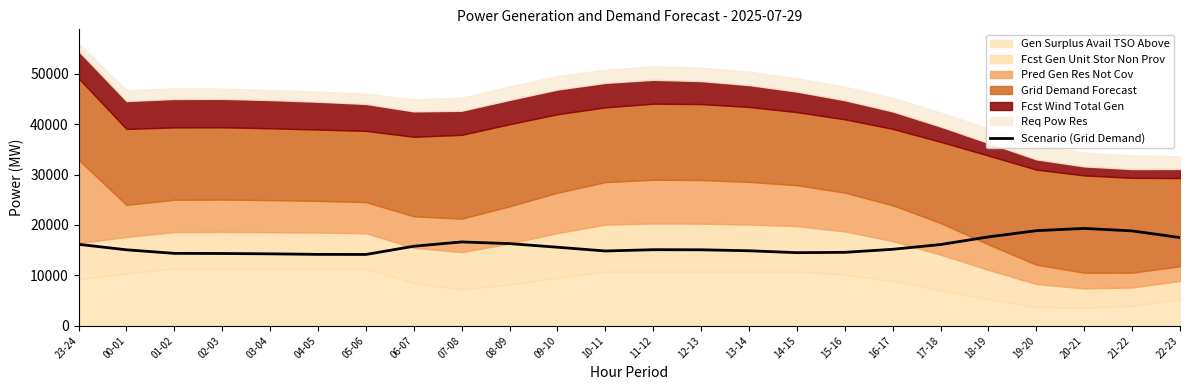

What is the greatest value displayed?

19323